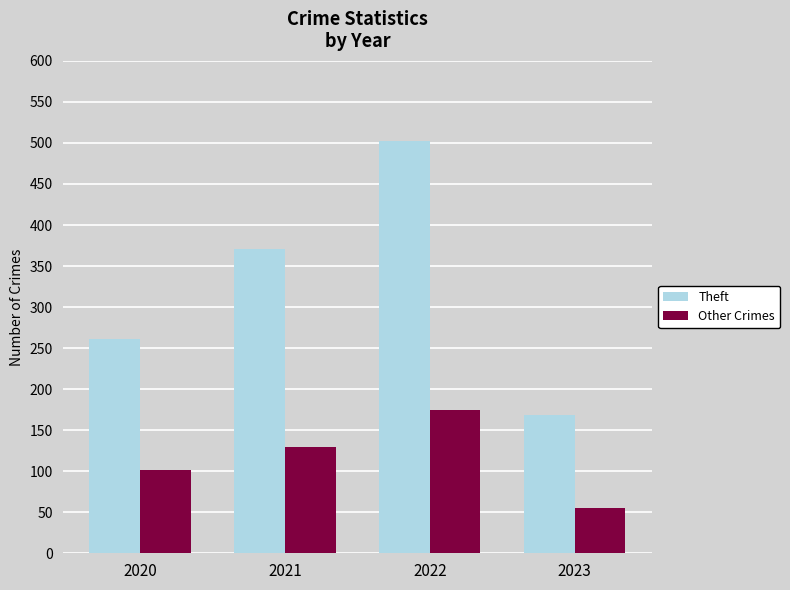

True or false: Theft has a value of 429 at 2020.

False